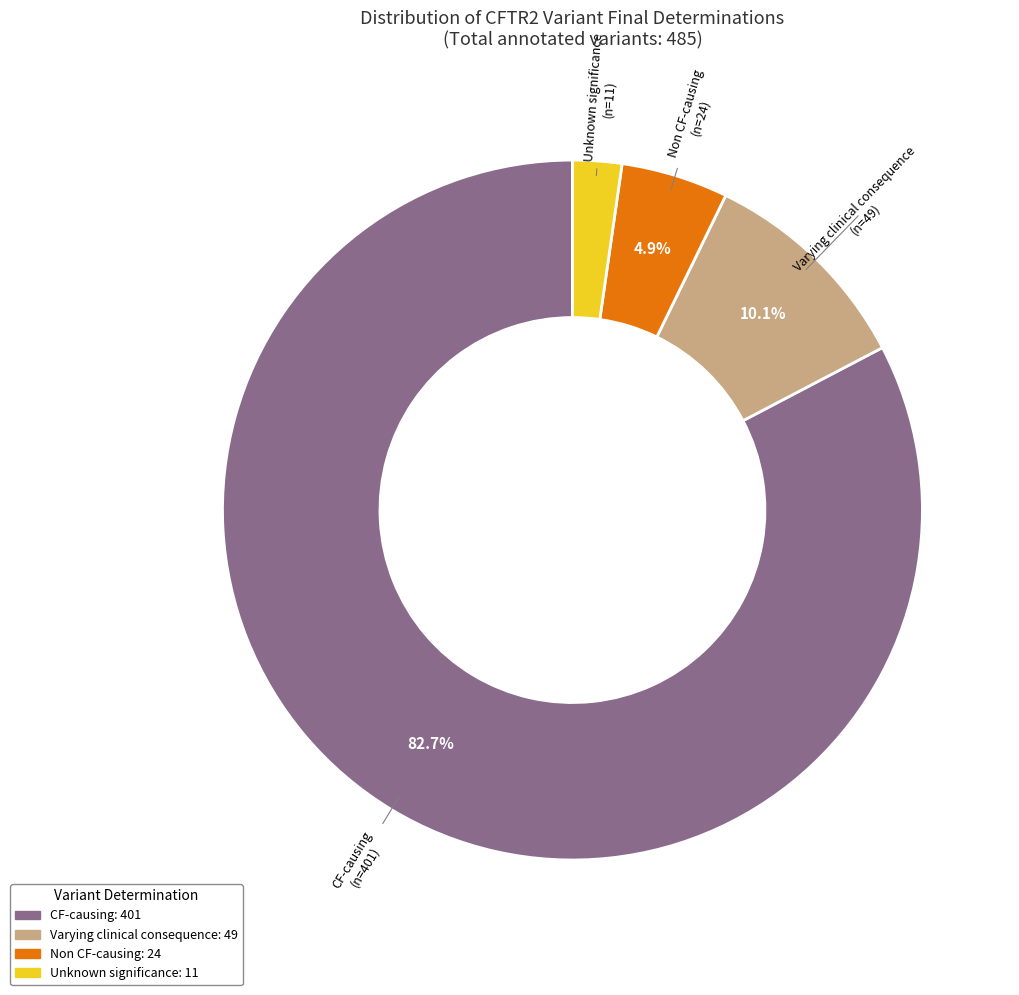

Which category accounts for the majority?

CF-causing